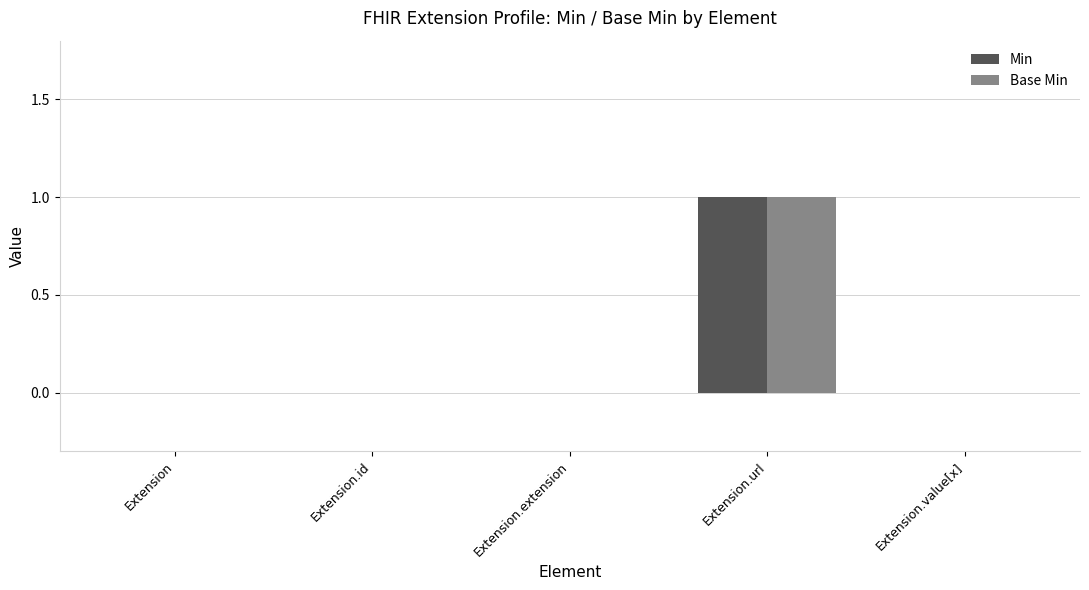

What is the maximum value for Min?

1